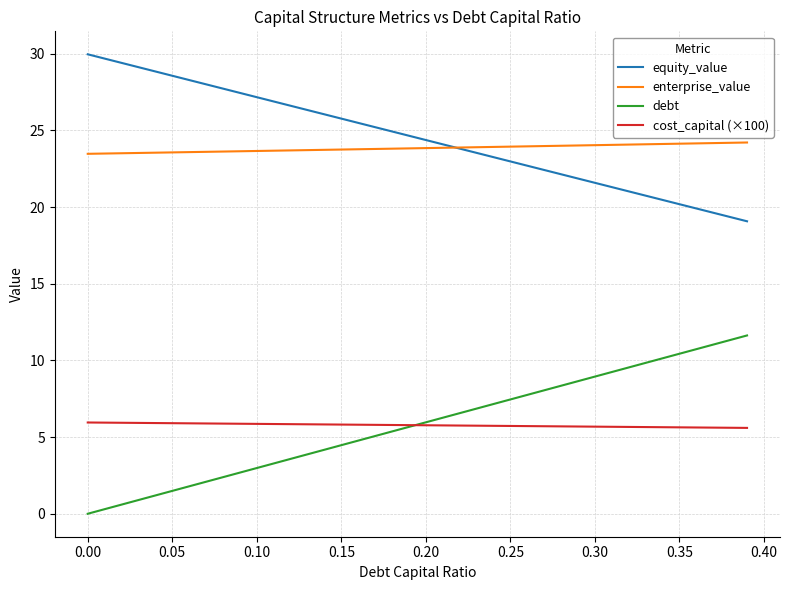

True or false: enterprise_value and cost_capital (×100) cross at least once.

False